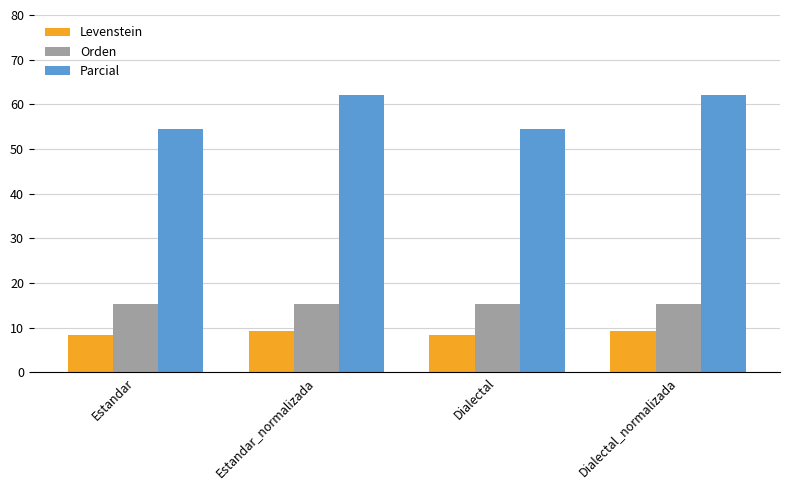

How many series are shown in this chart?

3